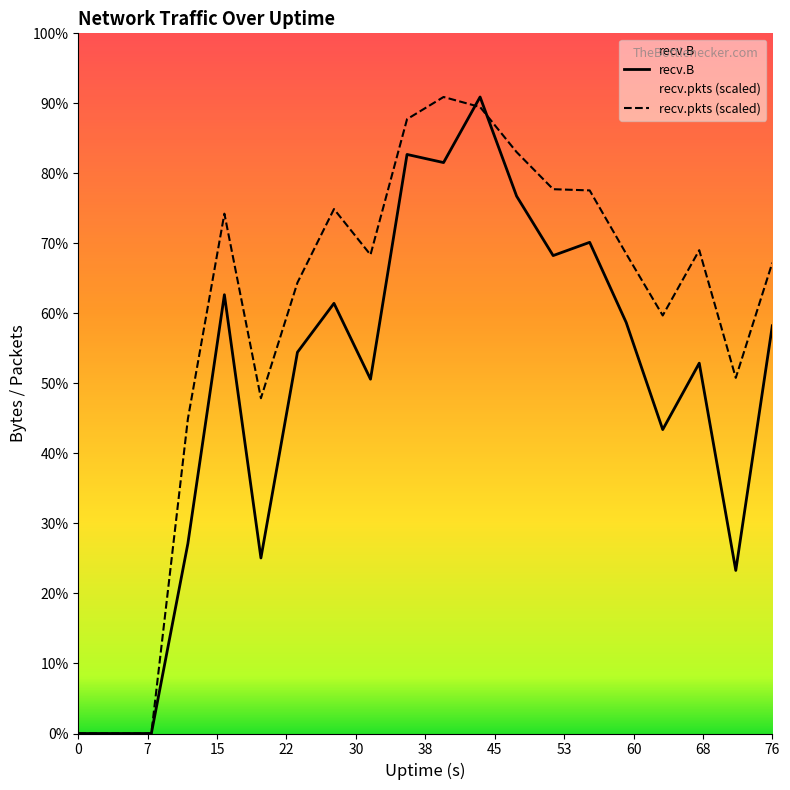

How many lines are shown in the chart?

2